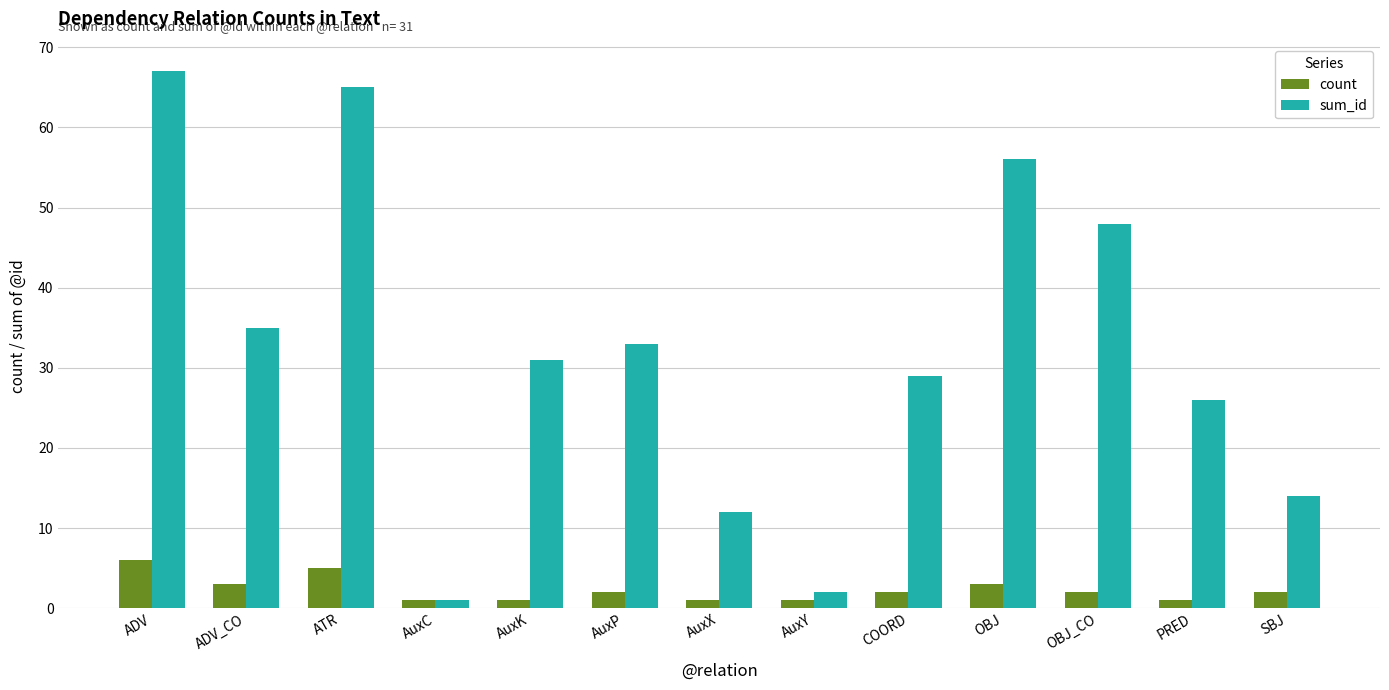

What position from the right is COORD?

5